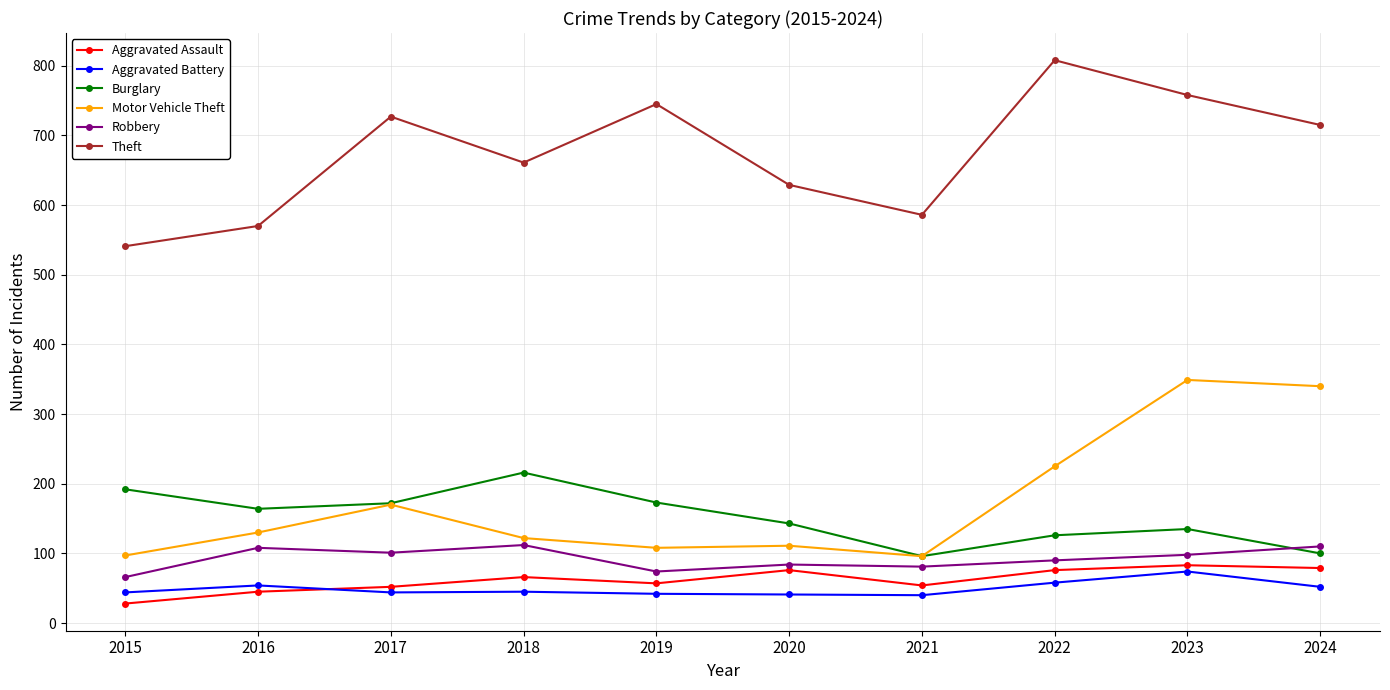

What is the difference between the Robbery values at 2016 and 2022?

18